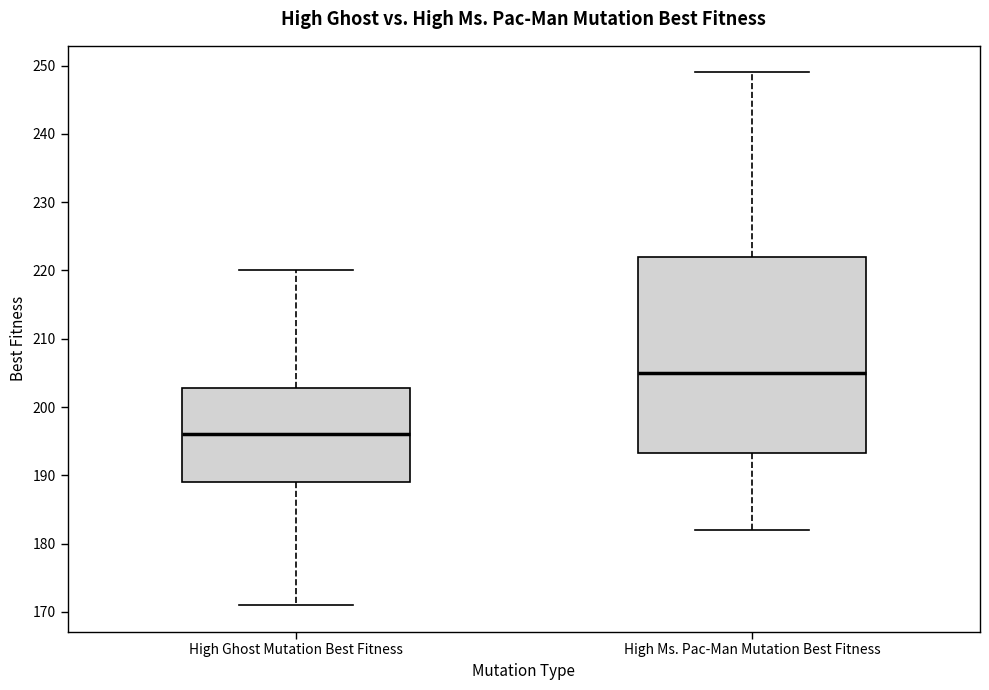

Where is the upper edge of the box for High Ms. Pac-Man Mutation Best Fitness on the y-axis? The values are not printed on the chart, so give them approximately, as read against the axis.

222